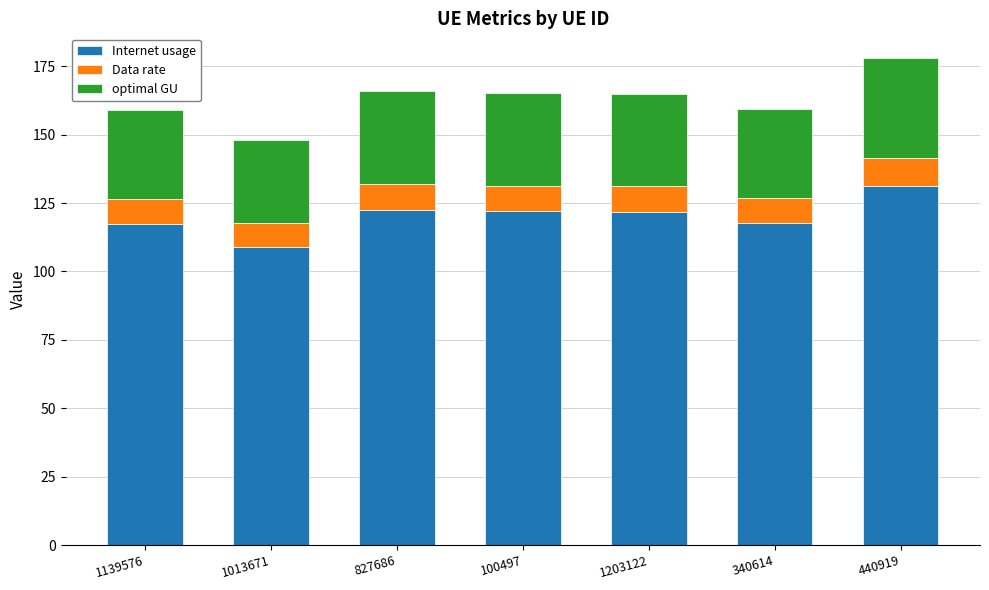

At which label does Internet usage first exceed 121?

827686